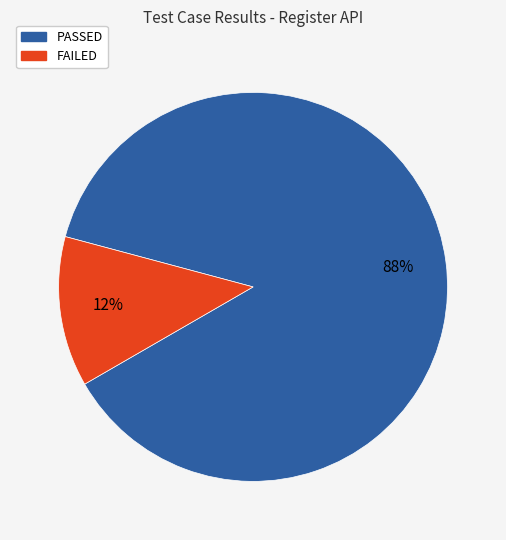

How many slices are in this pie chart?

2